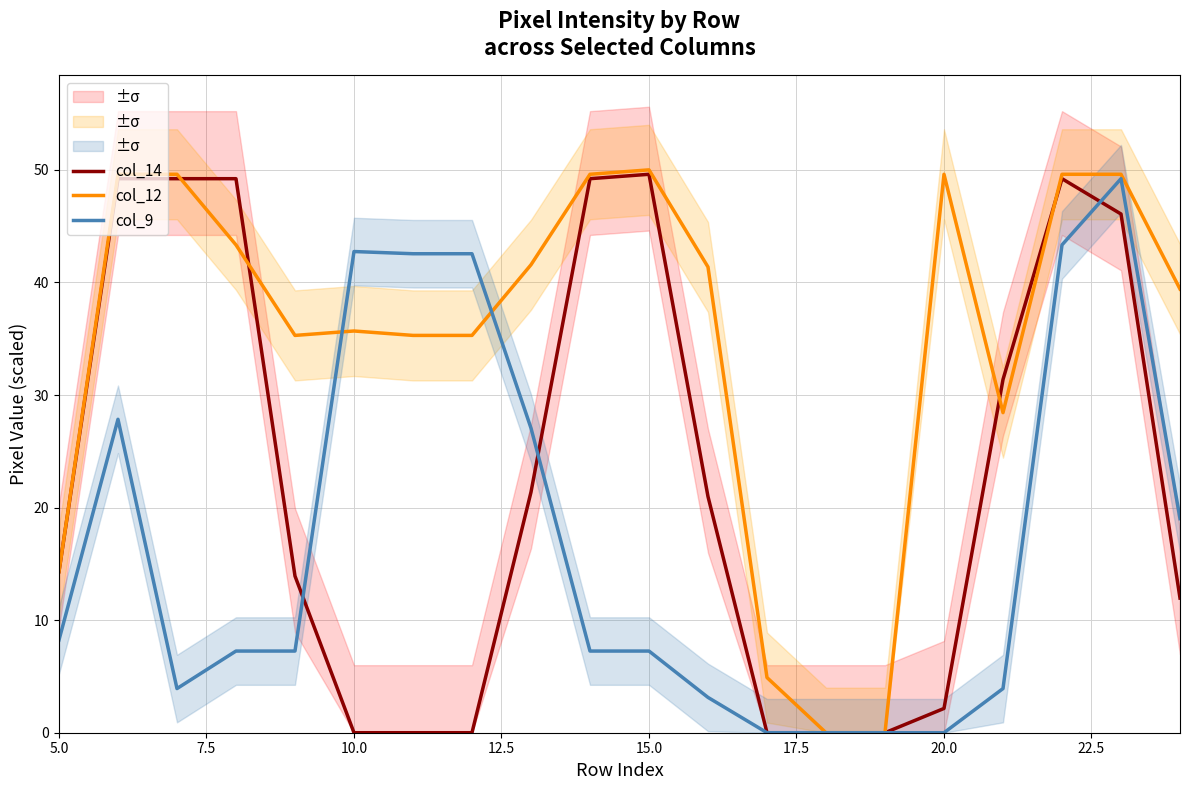

What is the average value of the col_12 series?

35.1